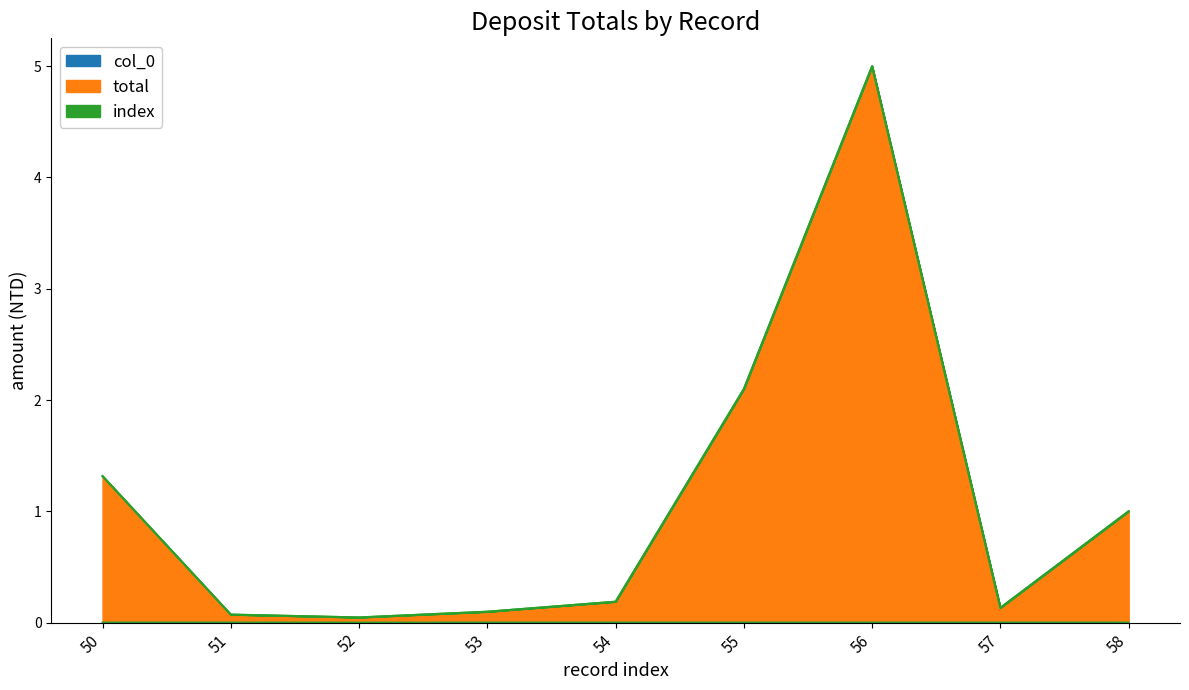

What is the value of the total point at the 9th from the left?

1.0